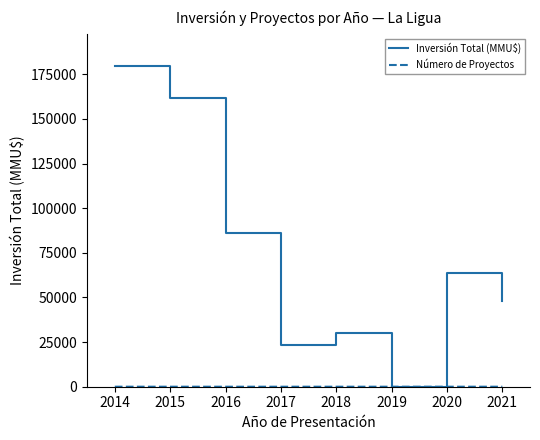

At which category is the sum across all series the highest?

2014